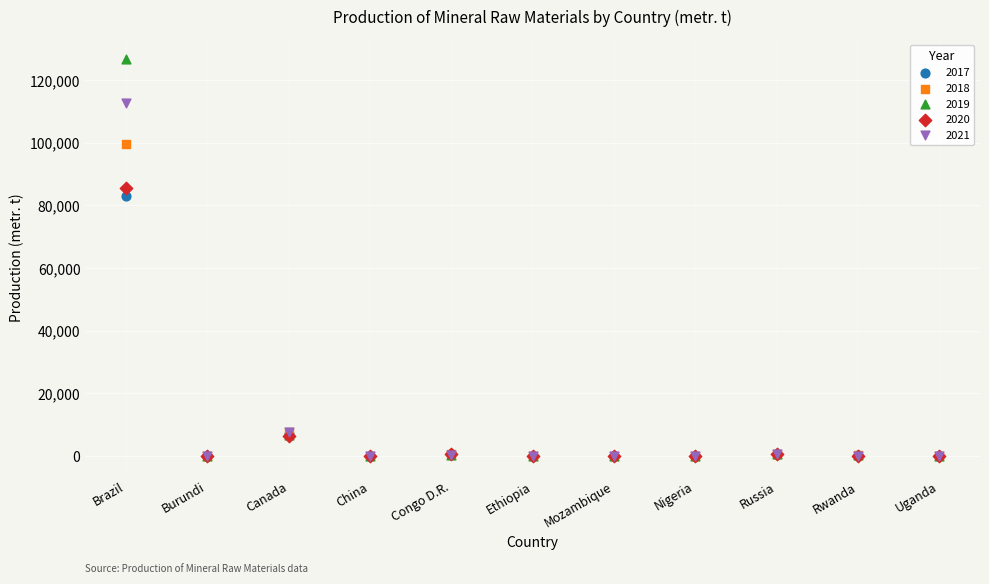

Across all series, what Y value is closest to 63321?

83166